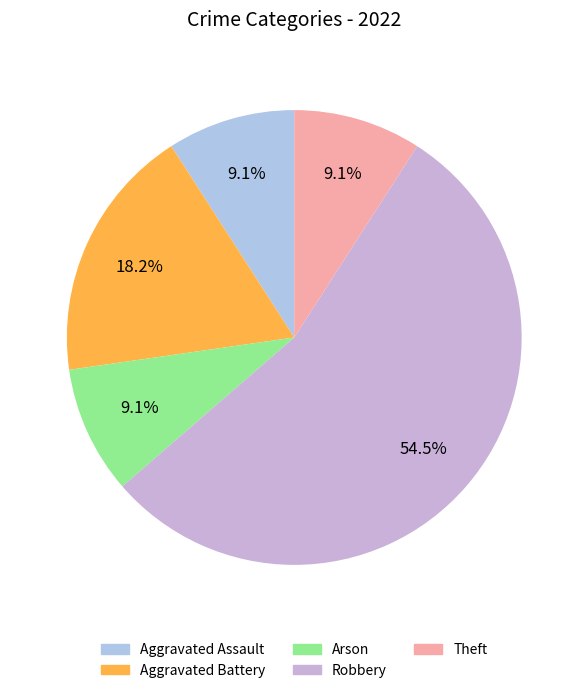

To the nearest percent, what is the difference between the largest and smallest slice percentages?

45%